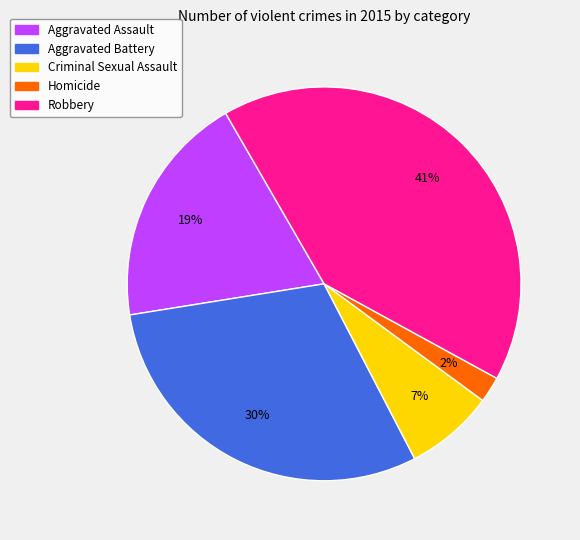

Which category has the biggest portion of the pie?

Robbery